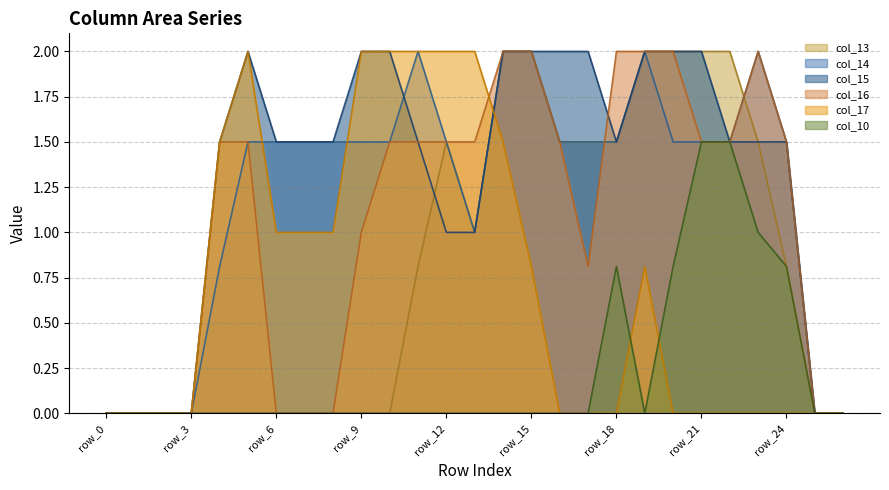

At which category is the sum across all series the highest?

row_14